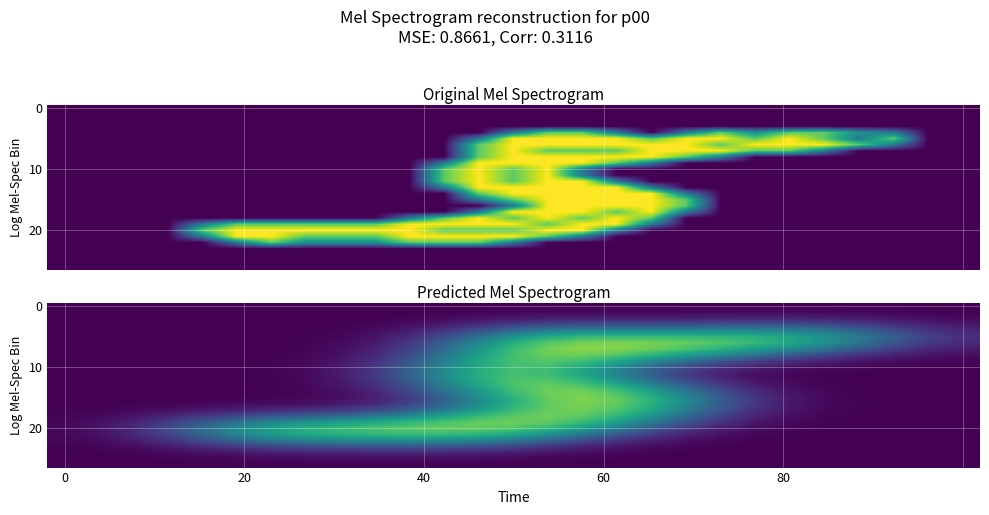

Count the number of categories in the chart.

27